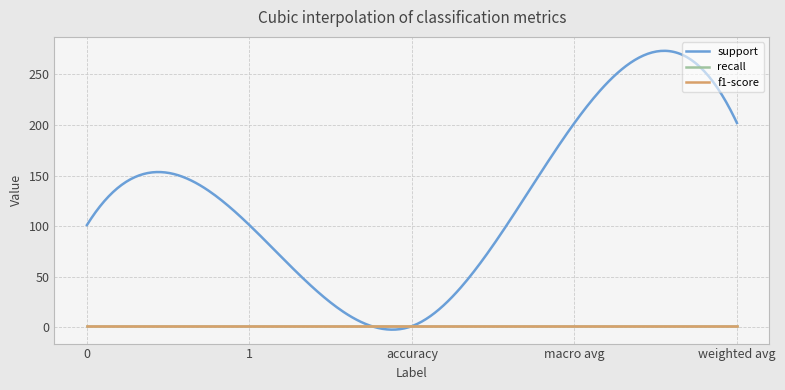

List the series in order of their peak value, highest first.

support, recall, f1-score